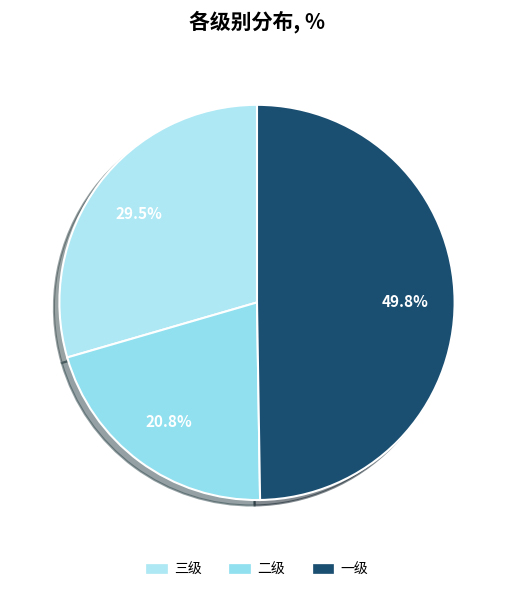

Count the number of slices in the pie.

3